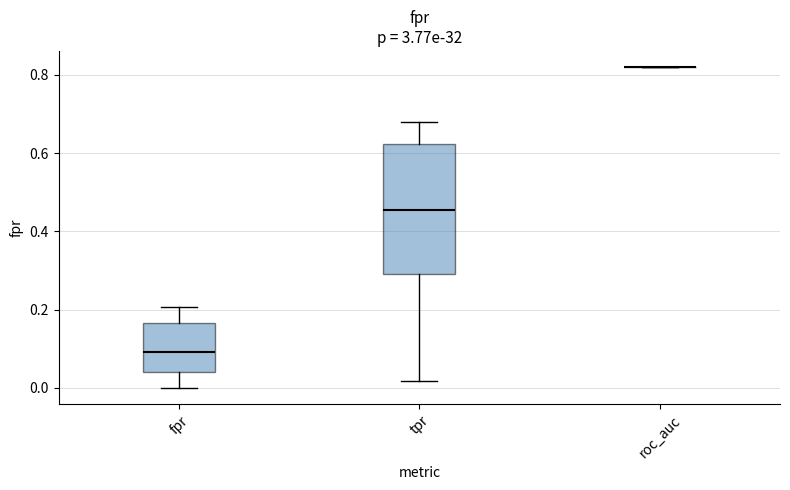

Reading left to right, transcribe this box plot: for each box, give where its median line is, the range the box spans, and where its two whiskers end, as read against the y-axis. The values are not printed on the chart, so give them approximately, as read against the axis.

fpr: median 0.10, box 0.04 to 0.16, whiskers 0.00 to 0.20
tpr: median 0.46, box 0.28 to 0.62, whiskers 0.02 to 0.68
roc_auc: box collapsed to a line at 0.82, whiskers 0.82 to 0.82